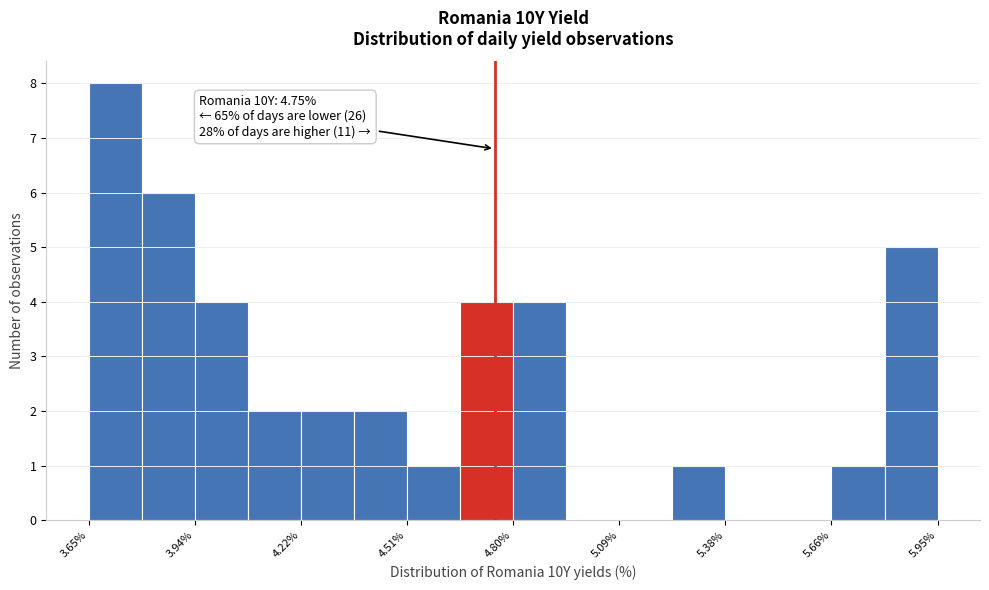

Around what value on the x-axis is the tallest bar? Give the approximate position of its centre, as read against the axis.

3.70